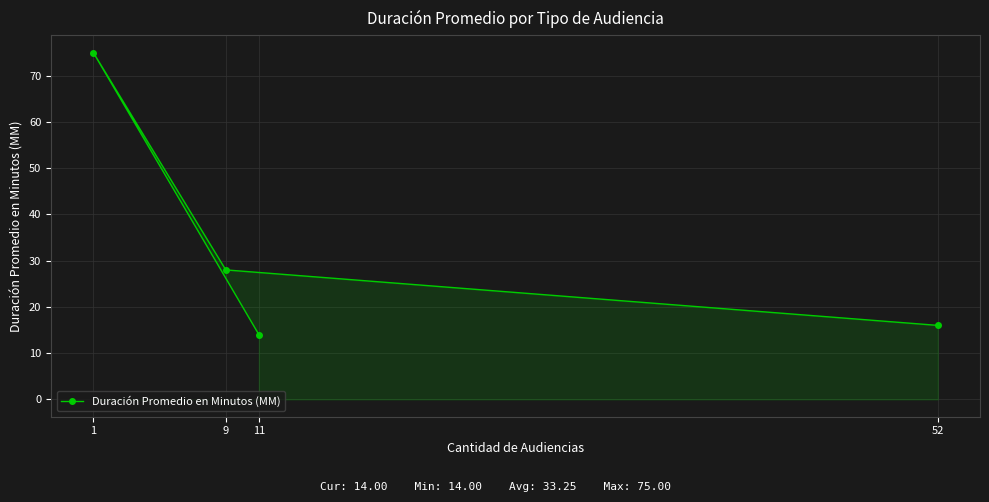

What is the difference between the values at 11 and 52?

2